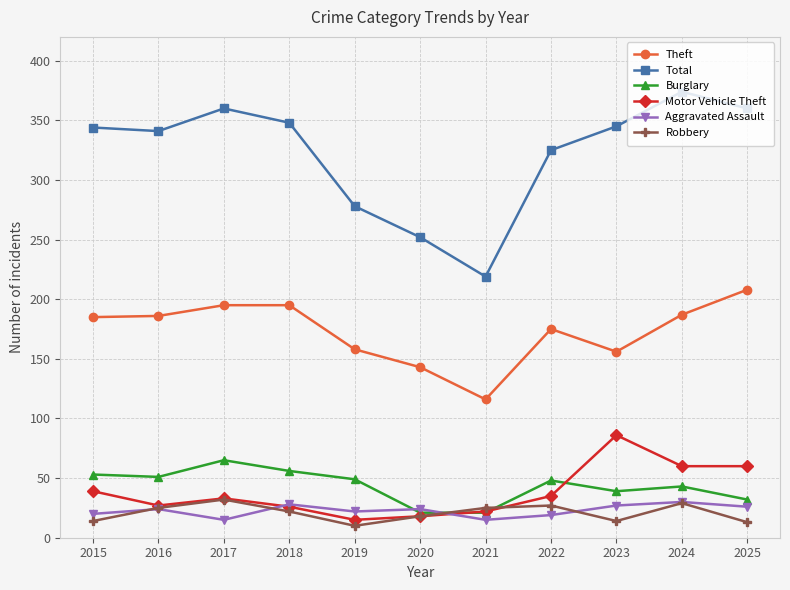

What is the average value of the Total series?

322